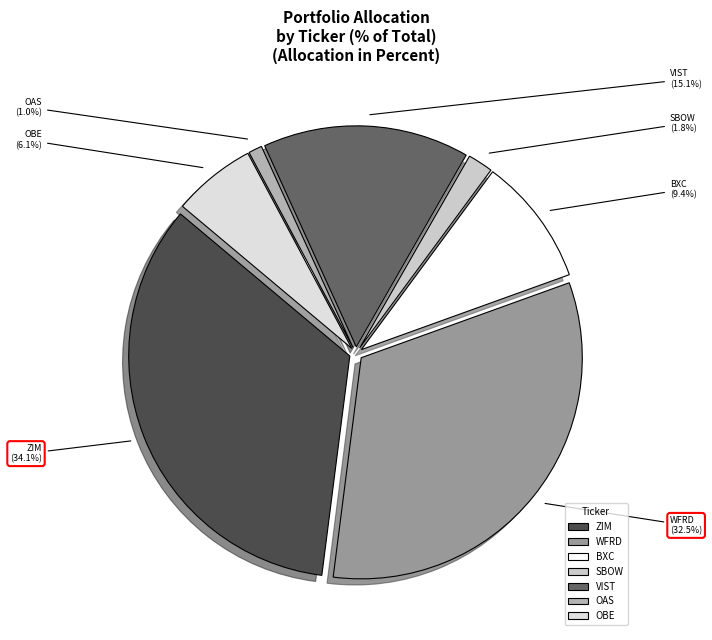

What percentage do BXC and OAS together represent?

10.4%